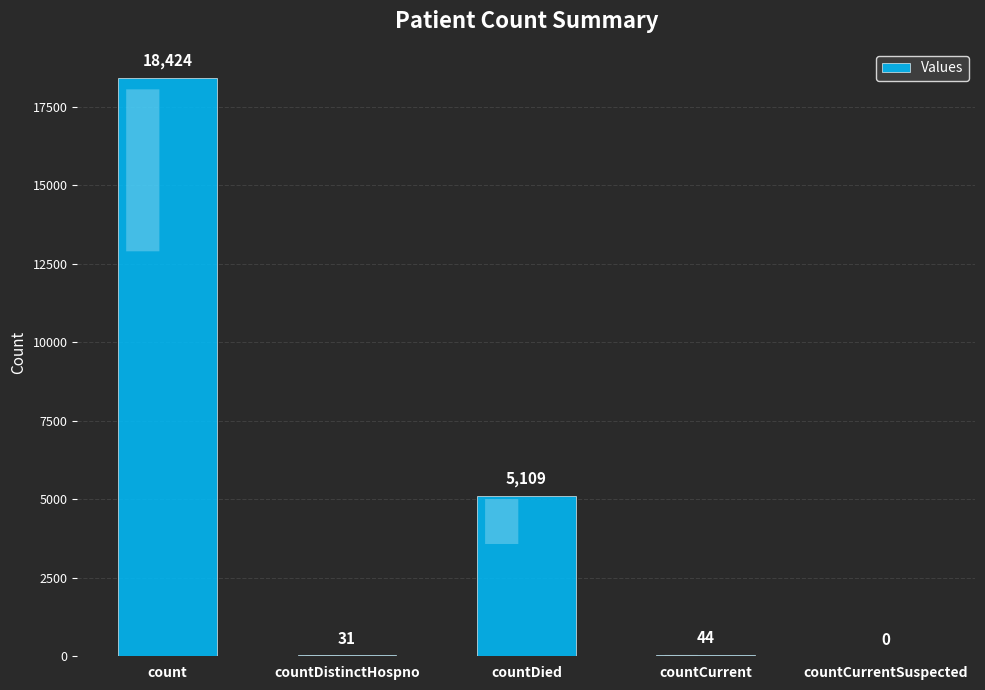

What is the greatest value displayed?

18424